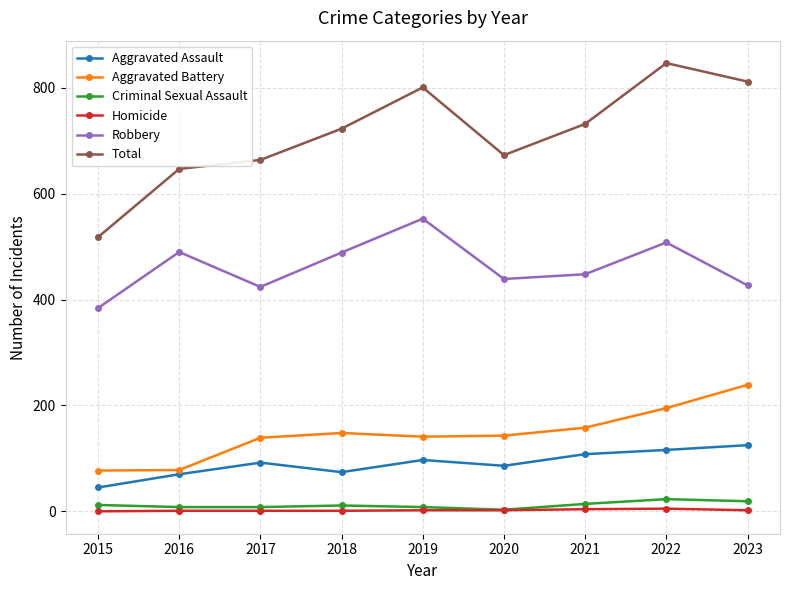

Is it true that Aggravated Assault equals 132 at 2017?

False